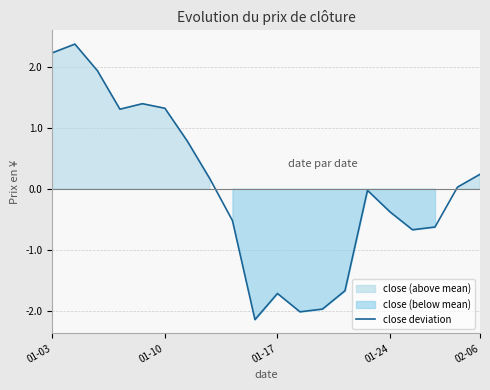

The value of close deviation at 02-06 is 0.2. True or false?

True